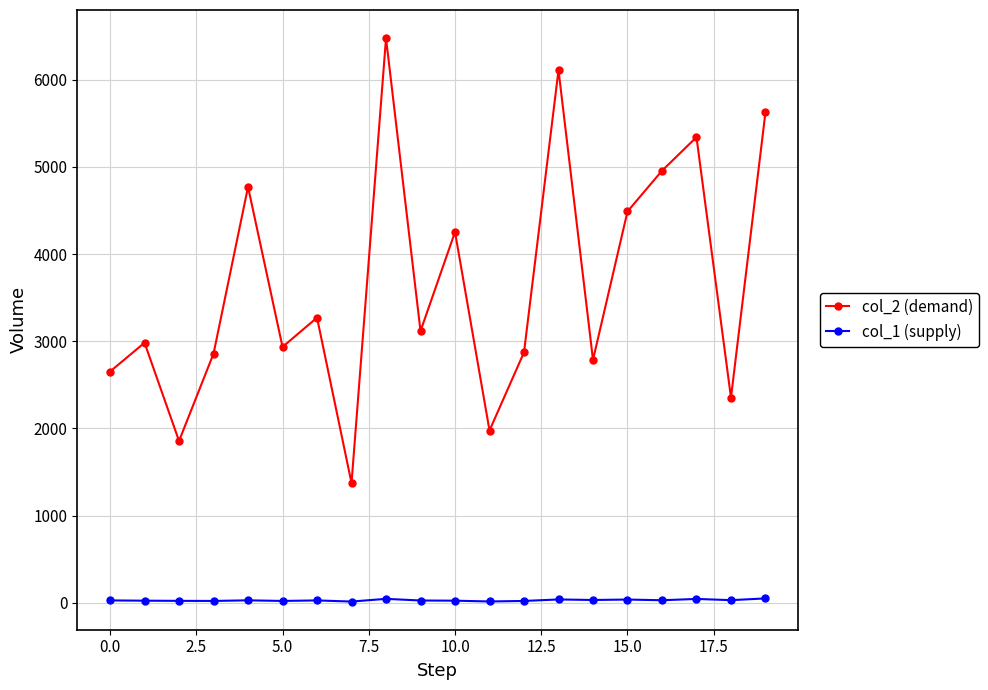

List the series in order of their overall mean, highest first.

col_2 (demand), col_1 (supply)